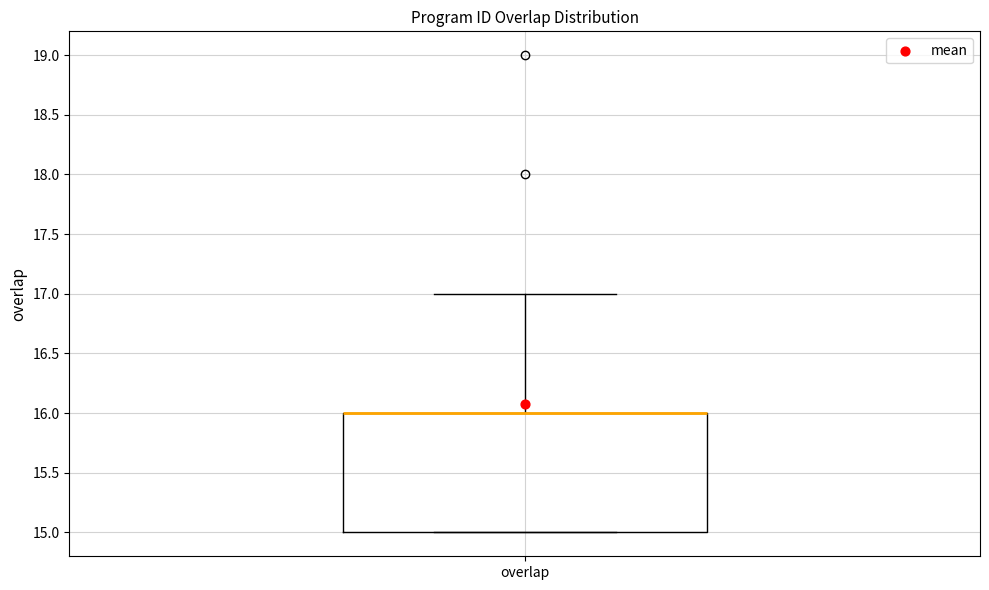

Where is the lower edge of the box for overlap on the y-axis? The values are not printed on the chart, so give them approximately, as read against the axis.

15